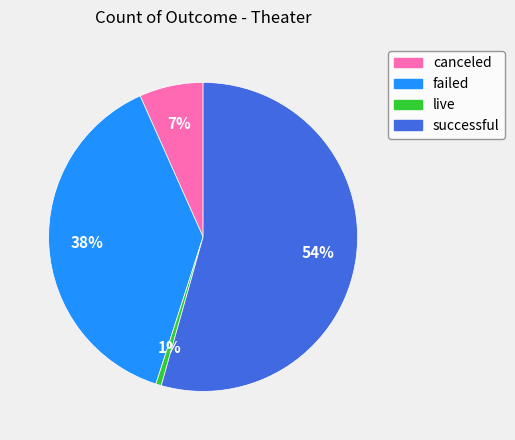

Which category has the biggest portion of the pie?

successful